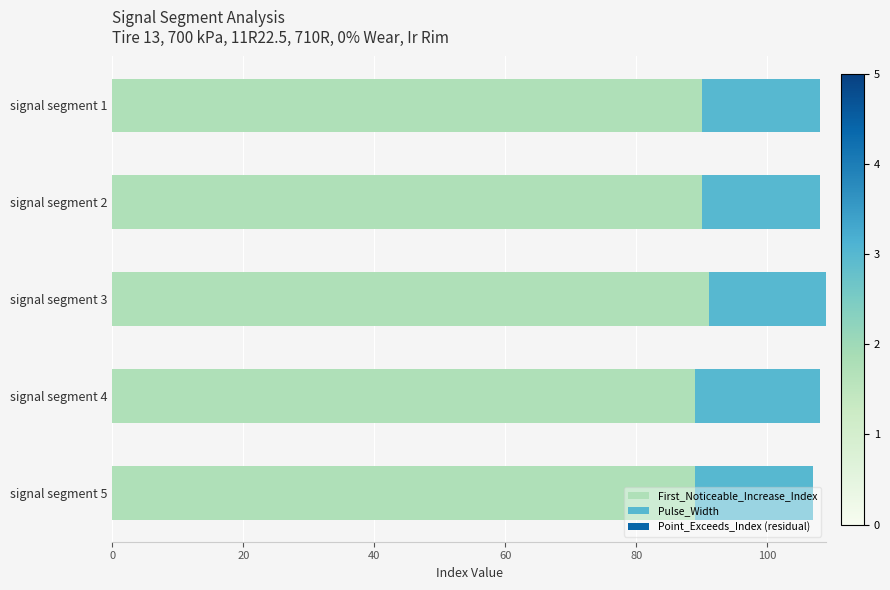

What is the sum of all First_Noticeable_Increase_Index values?

449